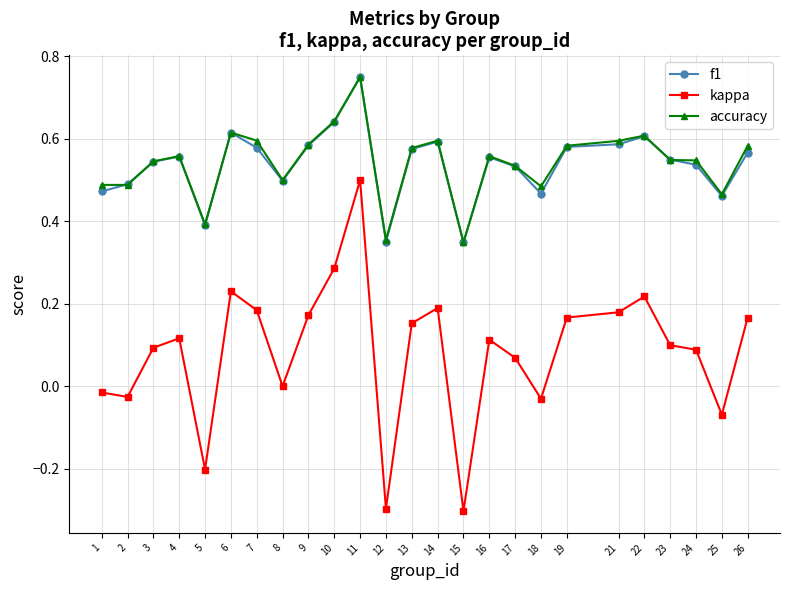

True or false: f1 has more than 0 interior local peaks.

True